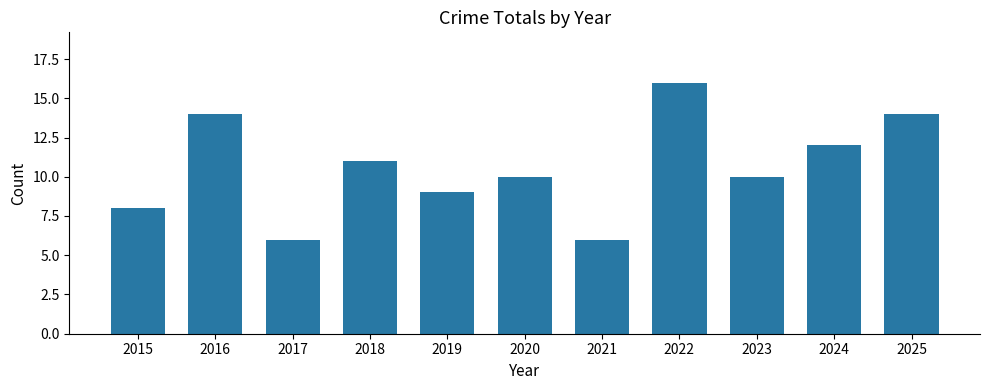

The value at 2024 is 18. True or false?

False